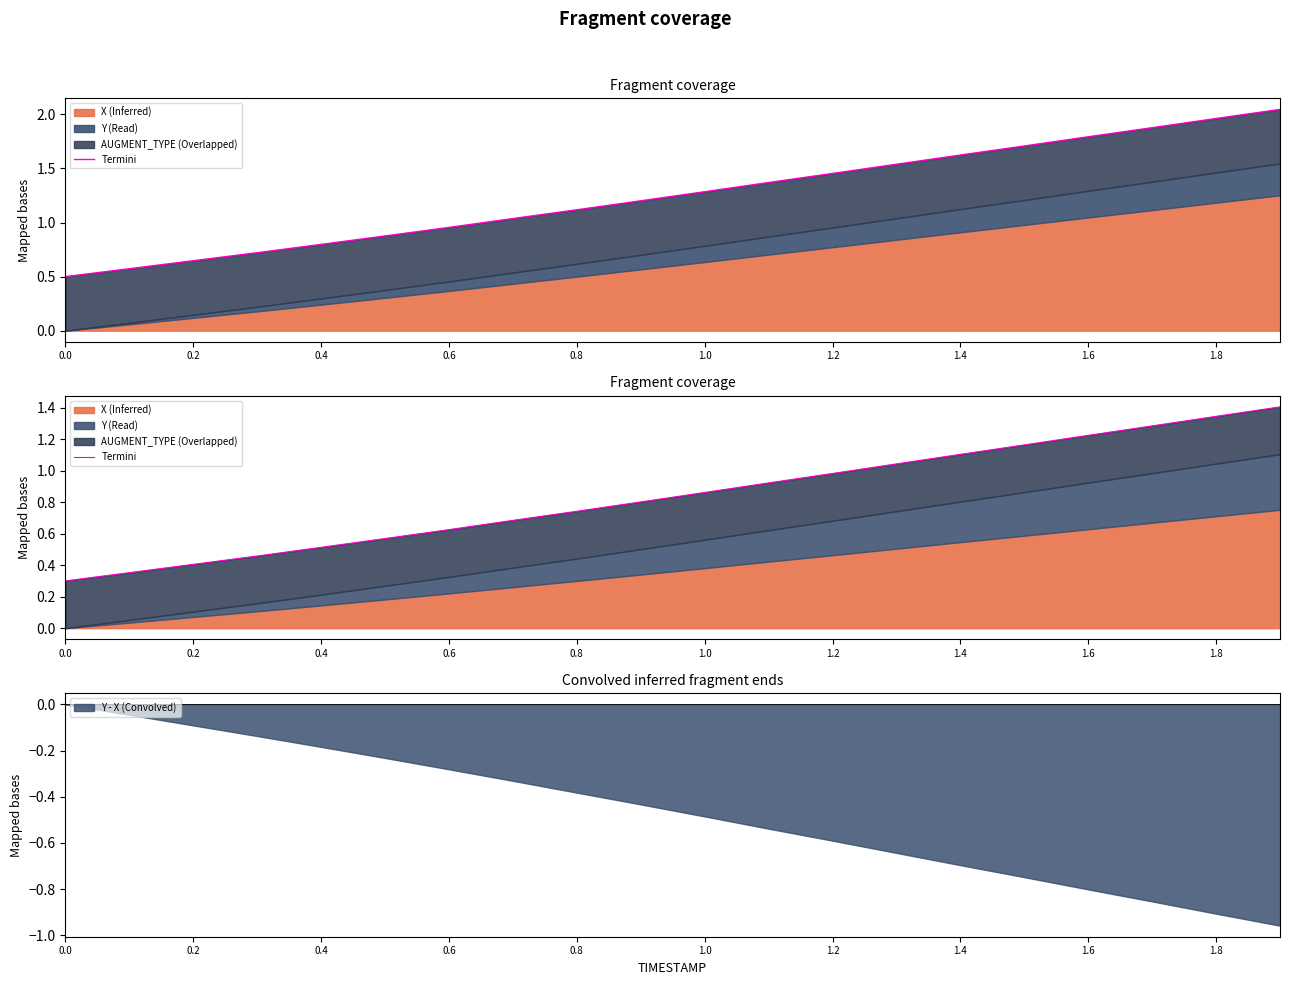

True or false: Y - X (Convolved) has a value of -0.1 at 0.2.

True